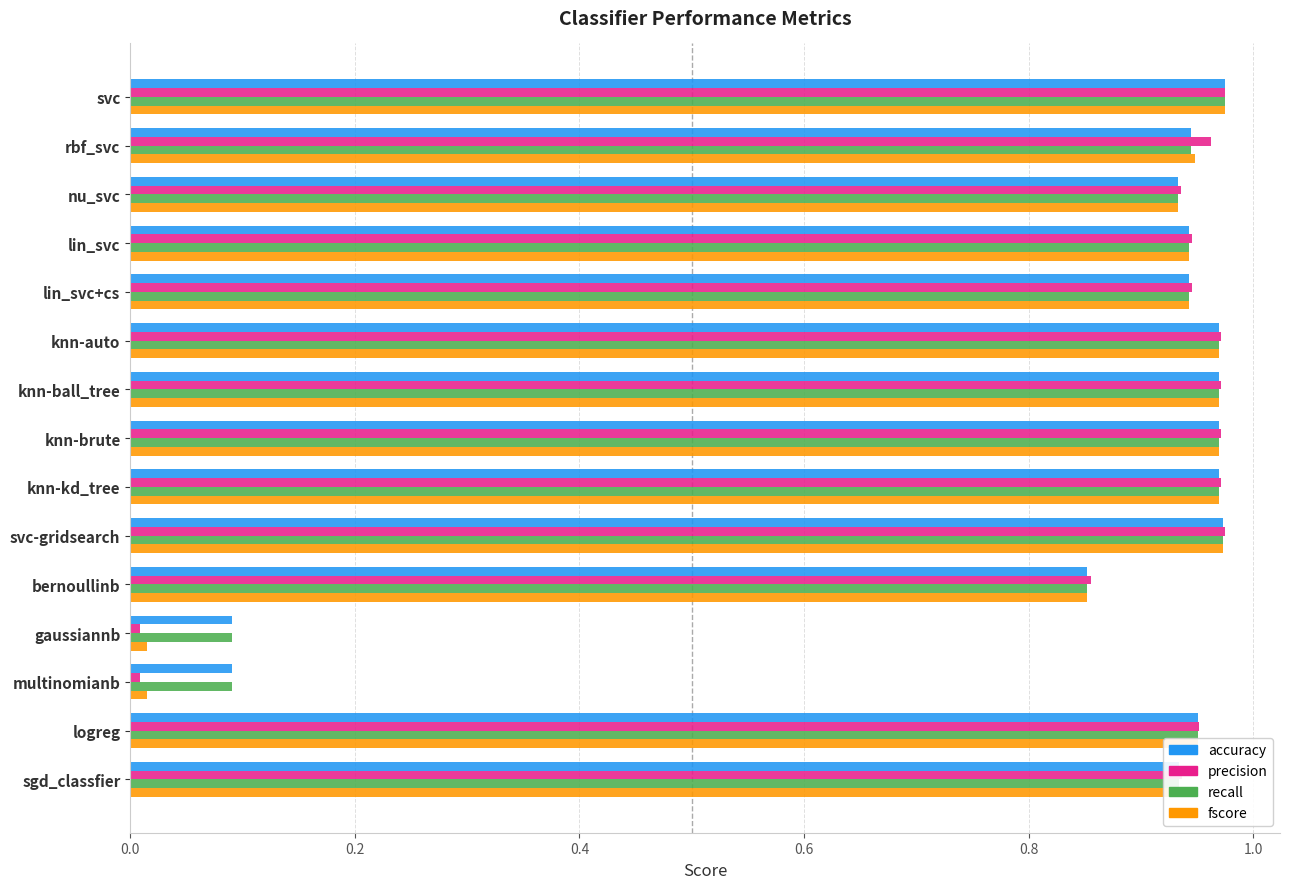

Is it true that recall equals 1.5 at knn-auto?

False